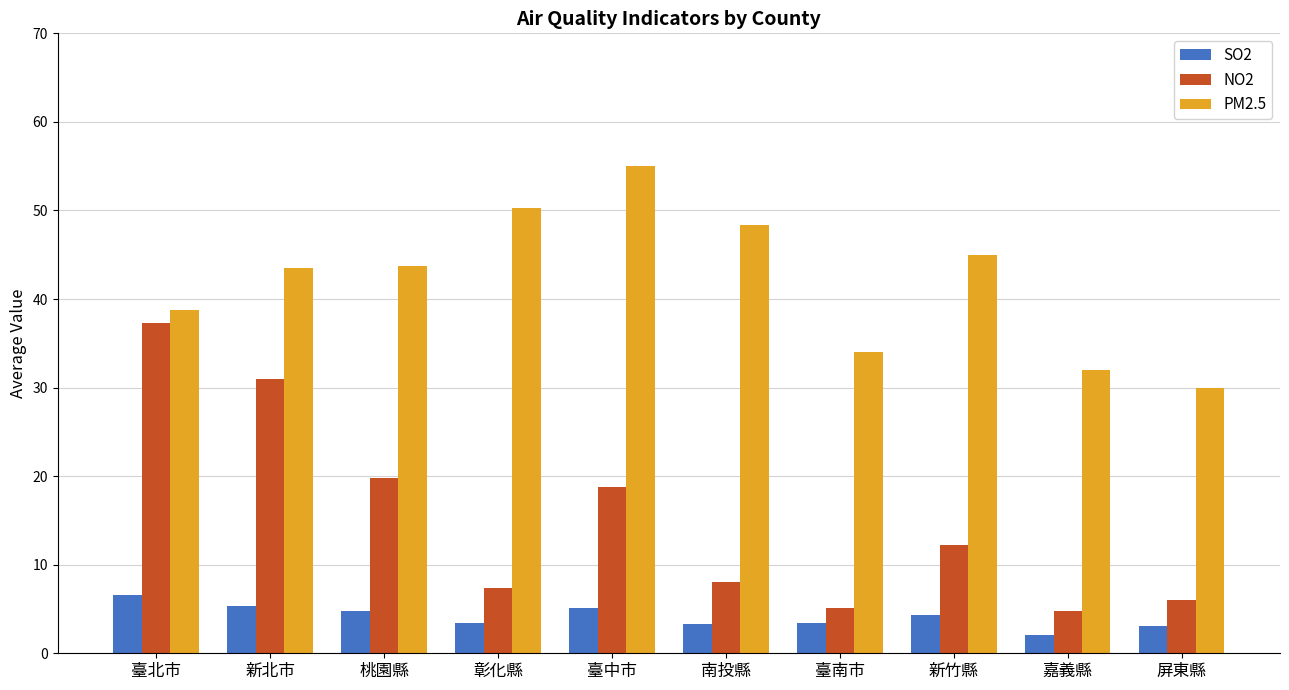

How many data points in SO2 are above 4?

5